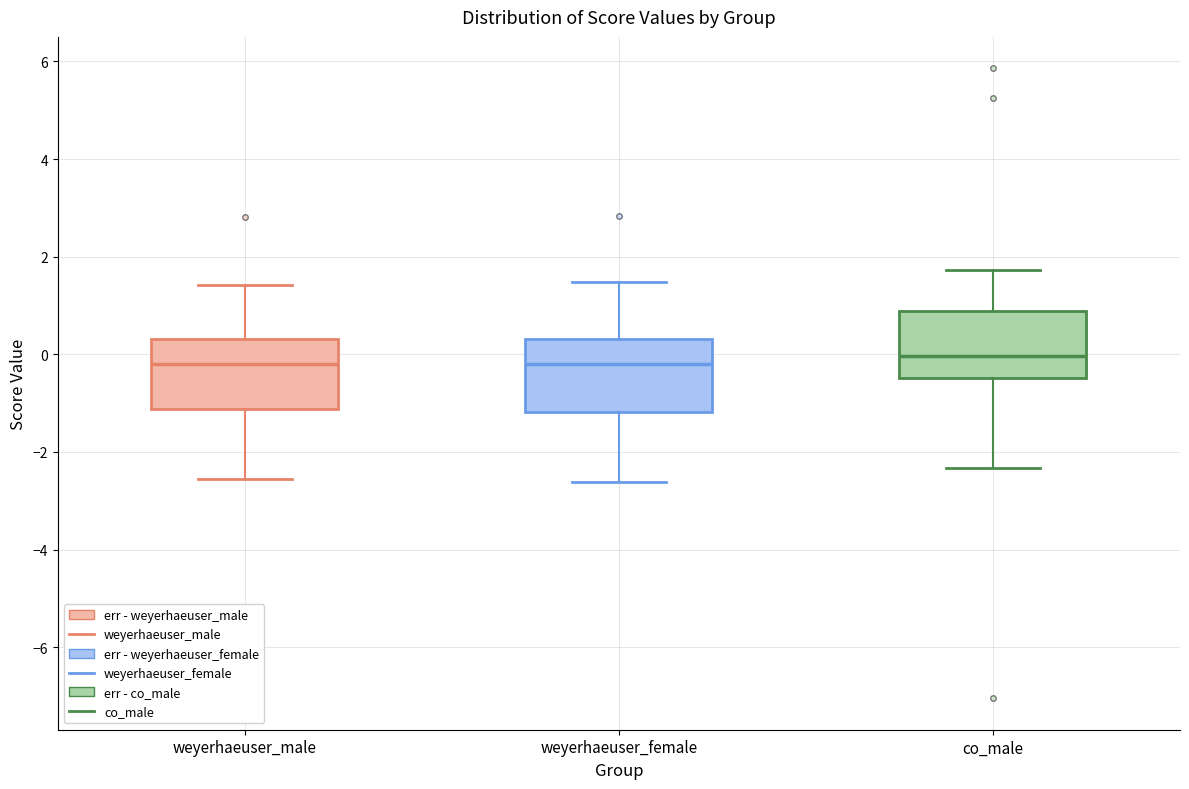

Reading left to right, transcribe this box plot: for each box, give where its median line is, the range the box spans, and where its two whiskers end, as read against the y-axis. The values are not printed on the chart, so give them approximately, as read against the axis.

weyerhaeuser_male: median -0.2, box -1.2 to 0.4, whiskers -2.6 to 1.4
weyerhaeuser_female: median -0.2, box -1.2 to 0.4, whiskers -2.6 to 1.4
co_male: median 0.0, box -0.4 to 0.8, whiskers -2.4 to 1.8